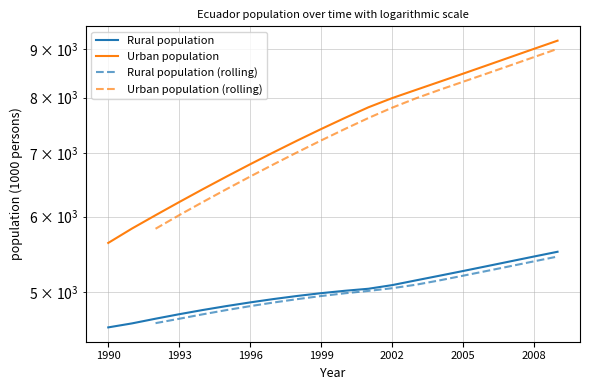

True or false: Urban population and Rural population intersect in this chart.

False